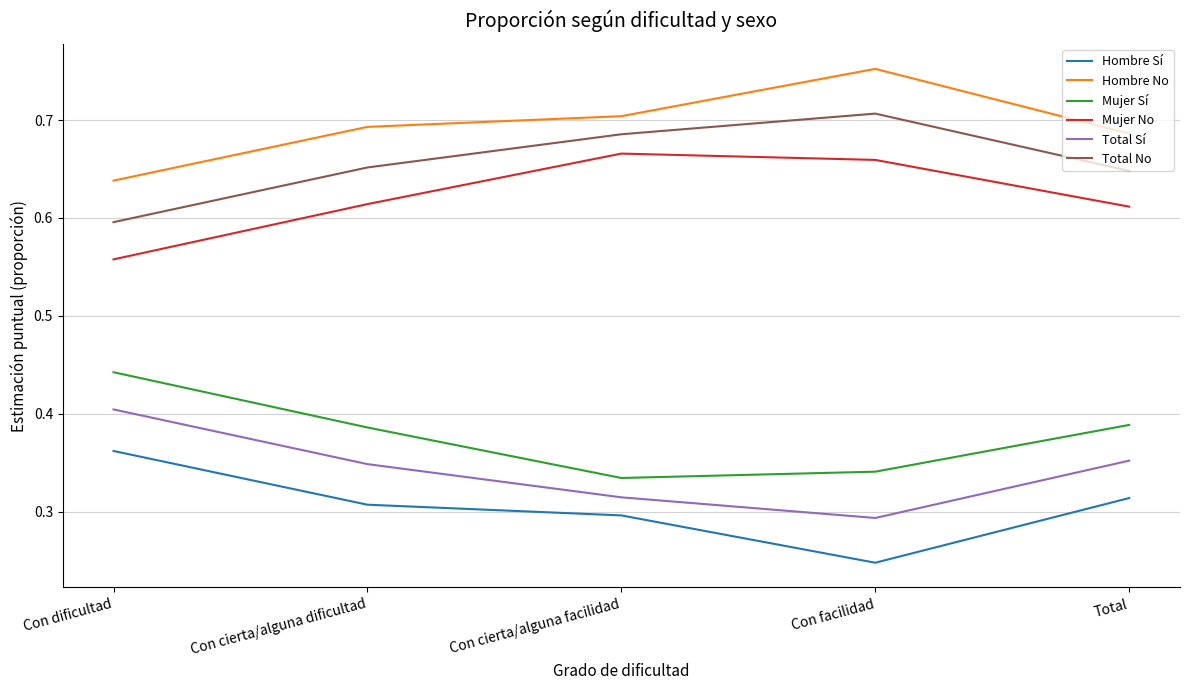

Rank the series by their maximum value, from highest to lowest.

Hombre No, Total No, Mujer No, Mujer Sí, Total Sí, Hombre Sí